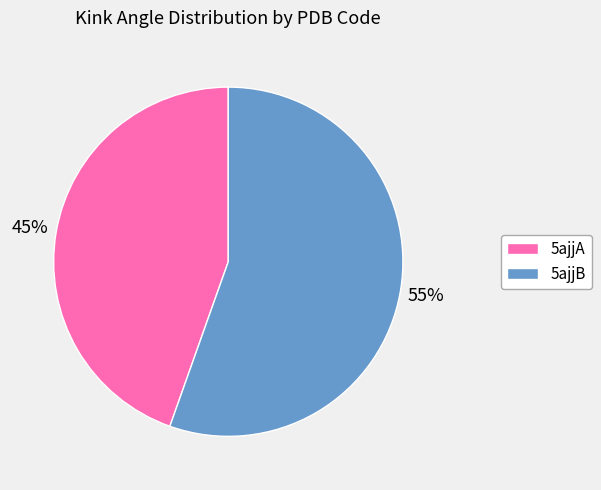

To the nearest percent, what is the average slice percentage?

50%